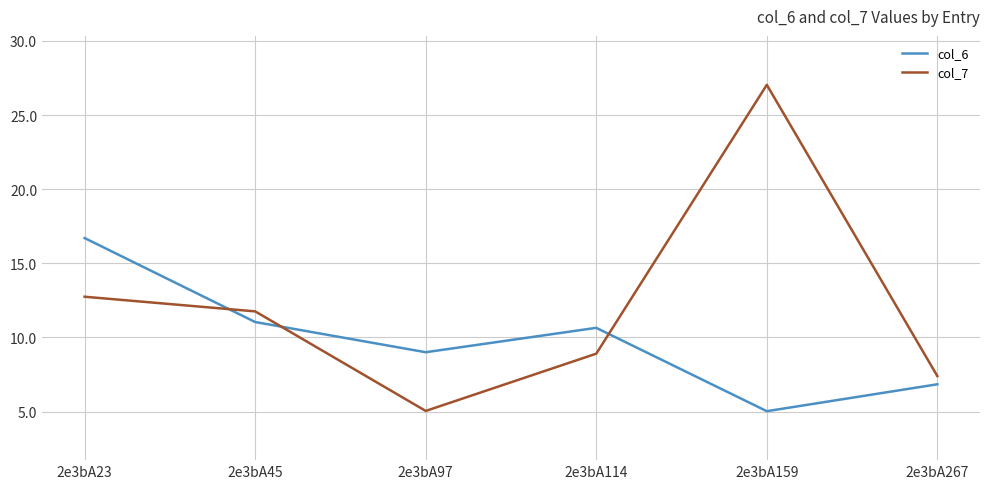

Reading right to left, list all the values displayed in this chart.

col_6: 6.8	5.0	10.7	9.0	11.0	16.7
col_7: 7.4	27.0	8.9	5.0	11.8	12.7